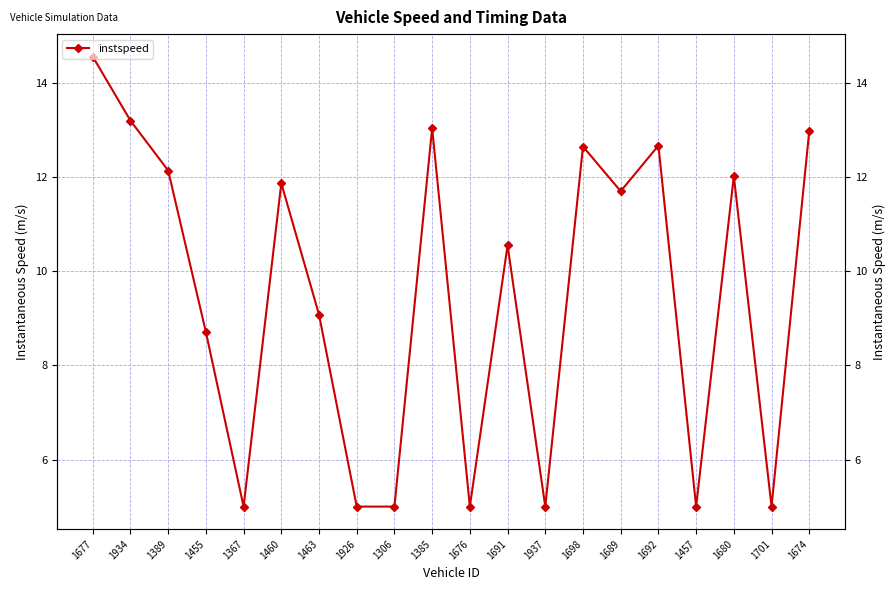

Rank the categories by value from lowest to highest.

1367, 1926, 1306, 1676, 1937, 1457, 1701, 1455, 1463, 1691, 1689, 1460, 1680, 1389, 1698, 1692, 1674, 1385, 1934, 1677